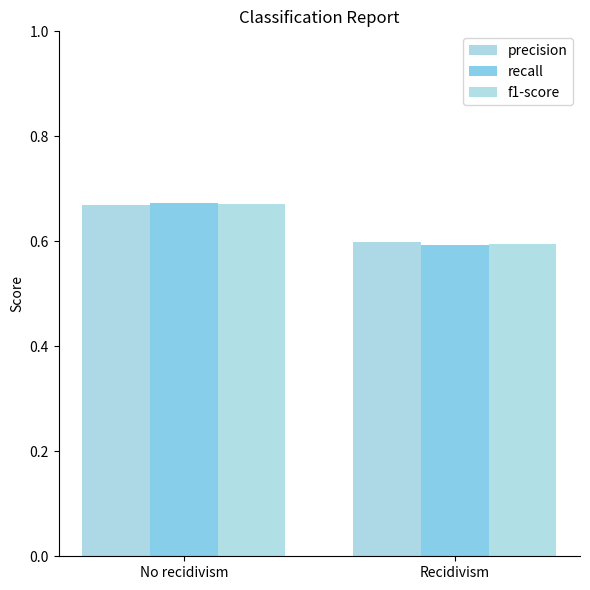

Reading left to right, transcribe all the data shown in this chart.

precision: 0.7	0.6
recall: 0.7	0.6
f1-score: 0.7	0.6